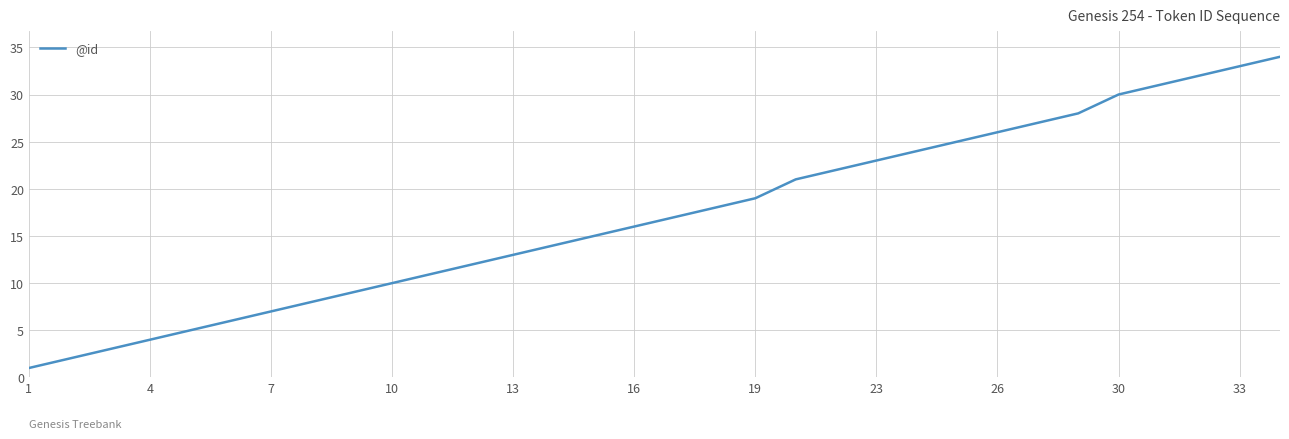

How many values are below 17?

16